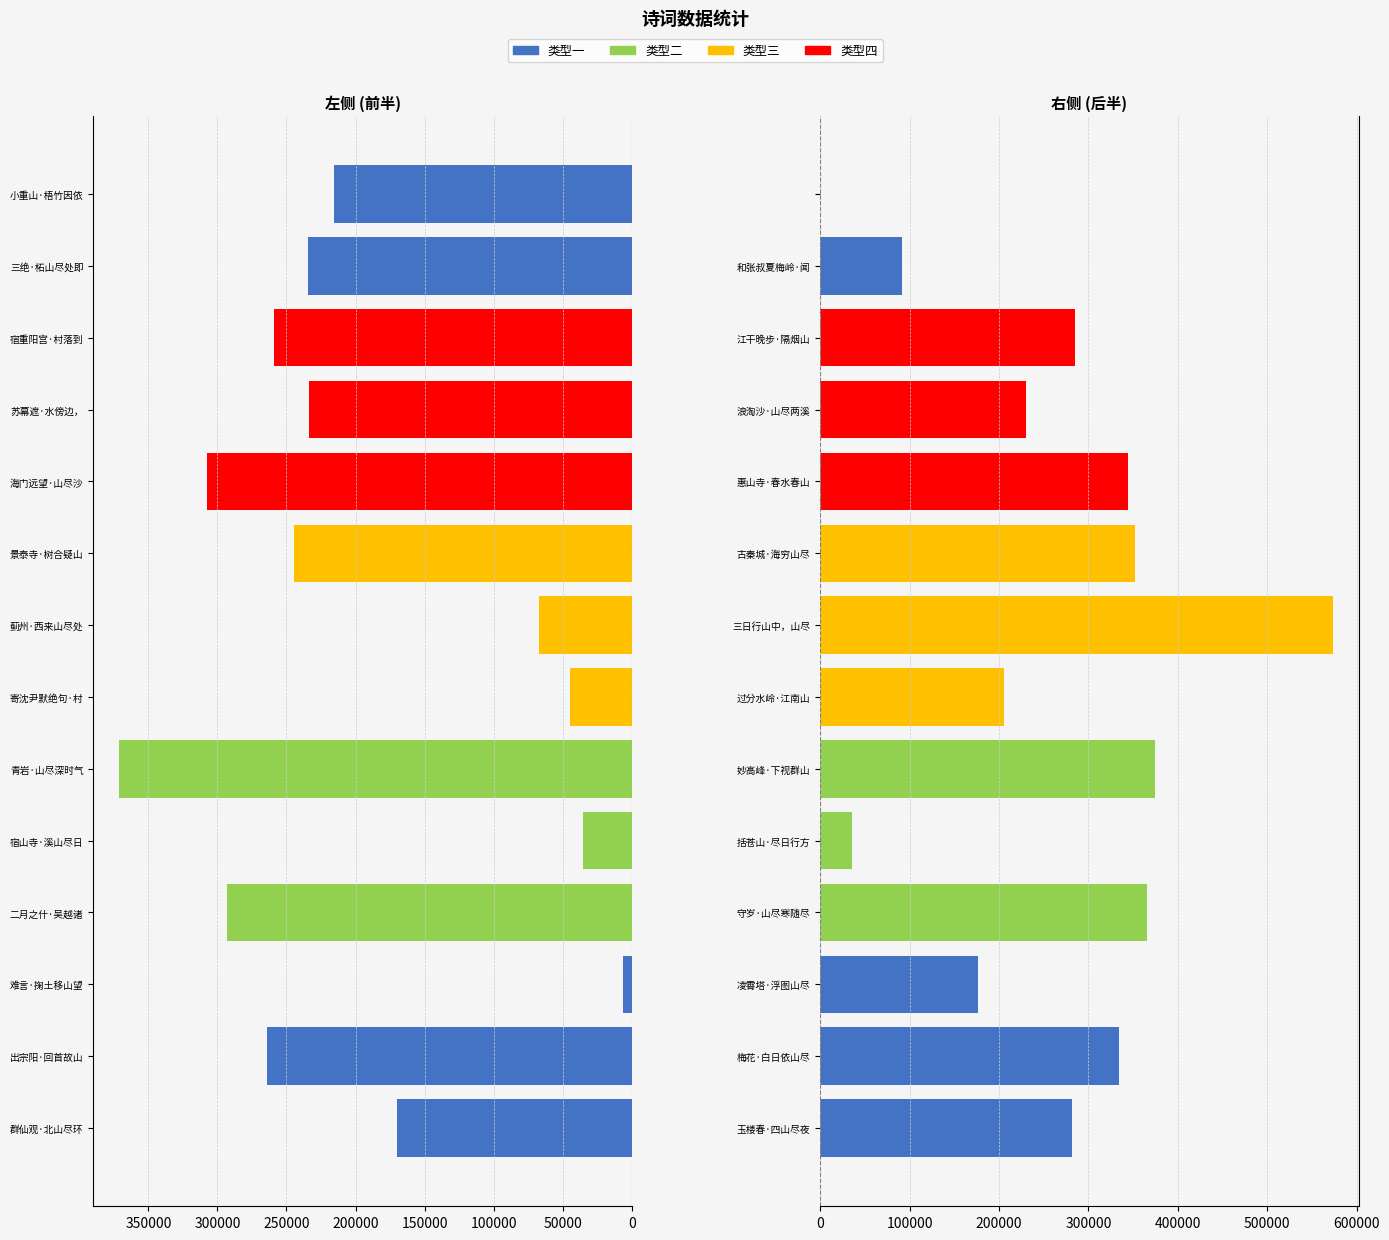

Reading left to right, list all the values displayed in this chart.

群仙观·北山尽环合=169667	出宗阳·回首故山尽=264385	难言·掬土移山望山尽=6119	二月之什·吴越诸山尽晓妆=293023	宿山寺·溪山尽日行=35234	青岩·山尽深时气尽清=371276	寄沈尹默绝句·村居为爱溪山尽=44426	蓟州·西来山尽处=66926	景泰寺·树合疑山尽=244541	海门远望·山尽沙平晓色昏=307710	苏幕遮·水傍边，山尽处=233402	宿重阳宫·村落到山尽=258780	三绝·柘山尽处即屏山=234315	小重山·梧竹因依山尽头=215873	玉楼春·四山尽夜飘香屑=282068	梅花·白日依山尽=334575	凌霄塔·浮图山尽处=176038	守岁·山尽寒随尽=366067	括苍山·尽日行方半=35331	妙高峰·下视群山尽子孙=374356	过分水岭·江南山尽处=206010	三日行山中，山尽有感=573491	古秦城·海穷山尽尚南征=352704	惠山寺·春水春山尽可怜=344865	浪淘沙·山尽两溪头=230470	江干晚步·隔烟山尽低头睡=285203	和张叔夏梅岭·闻道西山尽是梅=91229